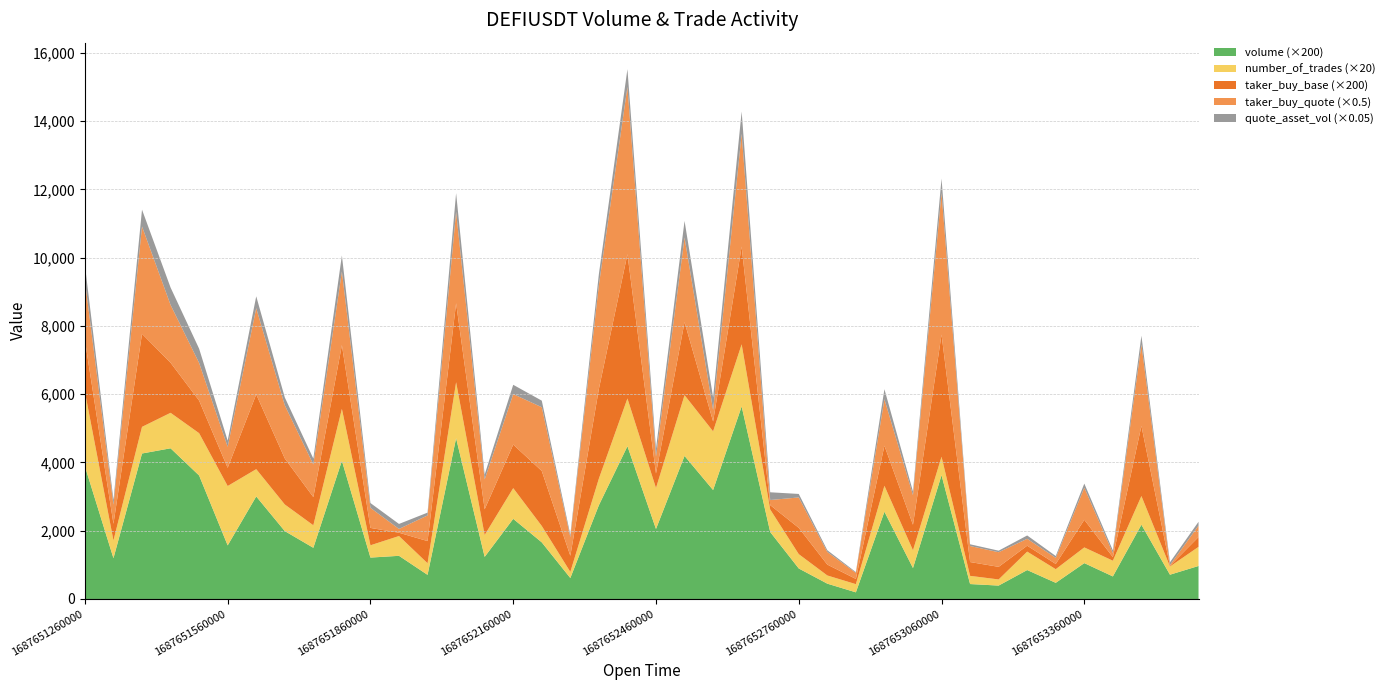

Reading left to right, list all the values displayed in this chart.

volume: 1687651260000=19.4	1687651320000=6.0	1687651380000=21.3	1687651440000=22.1	1687651500000=18.1	1687651560000=7.8	1687651620000=15.0	1687651680000=9.9	1687651740000=7.5	1687651800000=20.2	1687651860000=6.1	1687651920000=6.3	1687651980000=3.5	1687652040000=23.5	1687652100000=6.2	1687652160000=11.7	1687652220000=8.3	1687652280000=3.1	1687652340000=13.7	1687652400000=22.4	1687652460000=10.3	1687652520000=21.0	1687652580000=16.0	1687652640000=28.2	1687652700000=9.8	1687652760000=4.5	1687652820000=2.2	1687652880000=1.0	1687652940000=12.8	1687653000000=4.5	1687653060000=18.1	1687653120000=2.2	1687653180000=2.0	1687653240000=4.2	1687653300000=2.4	1687653360000=5.2	1687653420000=3.3	1687653480000=10.9	1687653540000=3.6	1687653600000=4.8
quote_asset_volume: 1687651260000=8957.2	1687651320000=2749.4	1687651380000=9833.7	1687651440000=10187.4	1687651500000=8353.0	1687651560000=3620.0	1687651620000=6929.4	1687651680000=4588.5	1687651740000=3462.1	1687651800000=9353.6	1687651860000=2801.8	1687651920000=2919.7	1687651980000=1631.8	1687652040000=10911.9	1687652100000=2855.8	1687652160000=5437.8	1687652220000=3843.7	1687652280000=1420.2	1687652340000=6366.5	1687652400000=10380.9	1687652460000=4750.1	1687652520000=9701.3	1687652580000=7379.9	1687652640000=13024.2	1687652700000=4525.8	1687652760000=2061.2	1687652820000=1034.5	1687652880000=446.7	1687652940000=5911.2	1687653000000=2094.7	1687653060000=8402.2	1687653120000=1010.8	1687653180000=908.0	1687653240000=1963.2	1687653300000=1094.6	1687653360000=2436.7	1687653420000=1533.0	1687653480000=5058.4	1687653540000=1652.2	1687653600000=2243.5
taker_buy_quote_asset_volume: 1687651260000=3497.0	1687651320000=1122.4	1687651380000=6292.6	1687651440000=3388.0	1687651500000=2205.4	1687651560000=1231.2	1687651620000=5054.8	1687651680000=3115.0	1687651740000=1909.8	1687651800000=4318.1	1687651860000=1177.1	1687651920000=223.2	1687651980000=1503.7	1687652040000=5361.2	1687652100000=1748.1	1687652160000=2958.4	1687652220000=3736.6	1687652280000=1093.0	1687652340000=6093.5	1687652400000=9806.3	1687652460000=986.2	1687652520000=4957.5	1687652580000=672.0	1687652640000=6613.2	1687652700000=298.1	1687652760000=1780.2	1687652820000=737.7	1687652880000=354.7	1687652940000=2718.1	1687653000000=1734.6	1687653060000=8299.2	1687653120000=939.0	1687653180000=856.5	1687653240000=403.8	1687653300000=355.8	1687653360000=1878.9	1687653420000=243.9	1687653480000=4779.4	1687653540000=44.7	1687653600000=668.5
taker_buy_base_asset_volume: 1687651260000=7.6	1687651320000=2.4	1687651380000=13.6	1687651440000=7.3	1687651500000=4.8	1687651560000=2.7	1687651620000=11.0	1687651680000=6.7	1687651740000=4.1	1687651800000=9.3	1687651860000=2.5	1687651920000=0.5	1687651980000=3.3	1687652040000=11.6	1687652100000=3.8	1687652160000=6.4	1687652220000=8.1	1687652280000=2.4	1687652340000=13.1	1687652400000=21.1	1687652460000=2.1	1687652520000=10.7	1687652580000=1.5	1687652640000=14.3	1687652700000=0.6	1687652760000=3.9	1687652820000=1.6	1687652880000=0.8	1687652940000=5.9	1687653000000=3.7	1687653060000=17.9	1687653120000=2.0	1687653180000=1.8	1687653240000=0.9	1687653300000=0.8	1687653360000=4.0	1687653420000=0.5	1687653480000=10.3	1687653540000=0.1	1687653600000=1.4
number_of_trades: 1687651260000=109.0	1687651320000=26.0	1687651380000=39.0	1687651440000=52.0	1687651500000=62.0	1687651560000=87.0	1687651620000=40.0	1687651680000=39.0	1687651740000=33.0	1687651800000=76.0	1687651860000=18.0	1687651920000=29.0	1687651980000=17.0	1687652040000=82.0	1687652100000=32.0	1687652160000=45.0	1687652220000=24.0	1687652280000=9.0	1687652340000=39.0	1687652400000=70.0	1687652460000=60.0	1687652520000=89.0	1687652580000=86.0	1687652640000=91.0	1687652700000=33.0	1687652760000=21.0	1687652820000=12.0	1687652880000=12.0	1687652940000=38.0	1687653000000=26.0	1687653060000=27.0	1687653120000=12.0	1687653180000=9.0	1687653240000=27.0	1687653300000=20.0	1687653360000=23.0	1687653420000=23.0	1687653480000=42.0	1687653540000=12.0	1687653600000=28.0